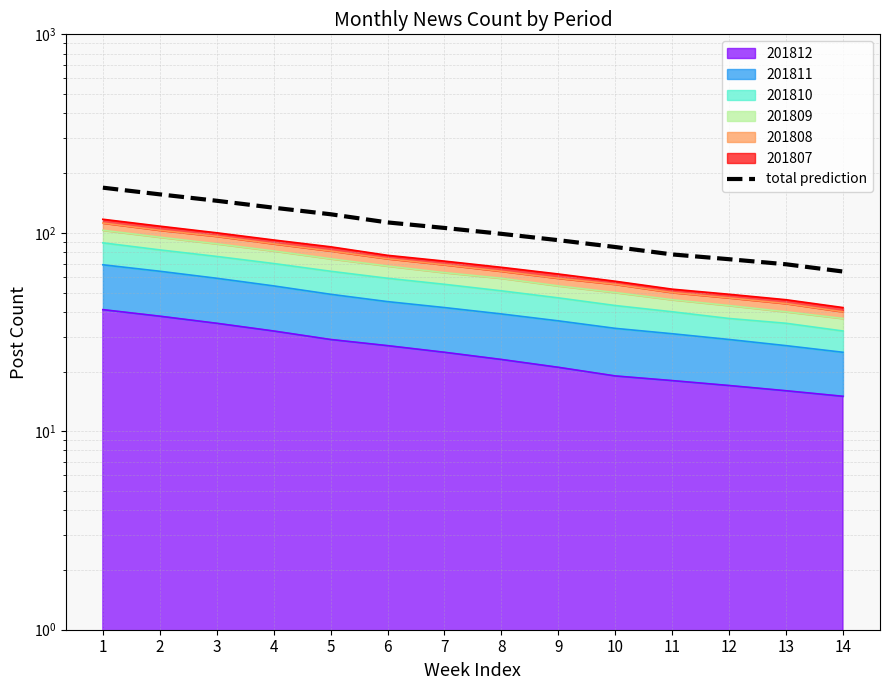

How many values are below 105?

7